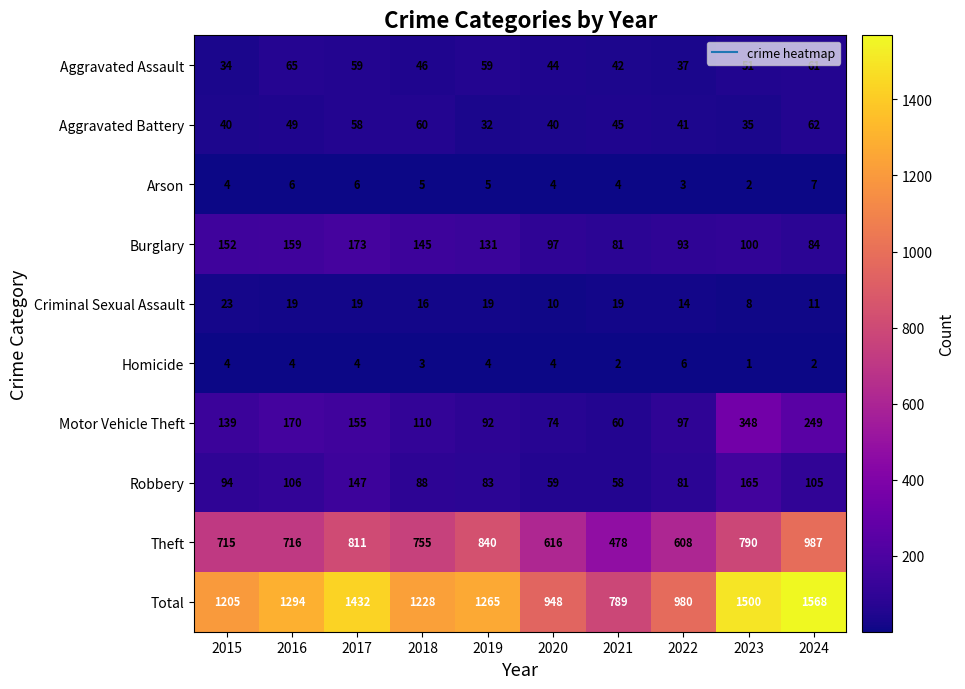

Read the Robbery value at 2021, to the nearest 10.

60